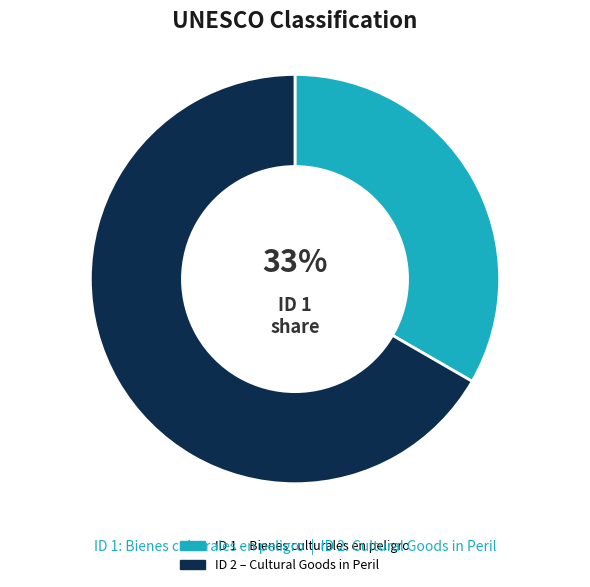

Is there a majority slice in this chart?

Yes